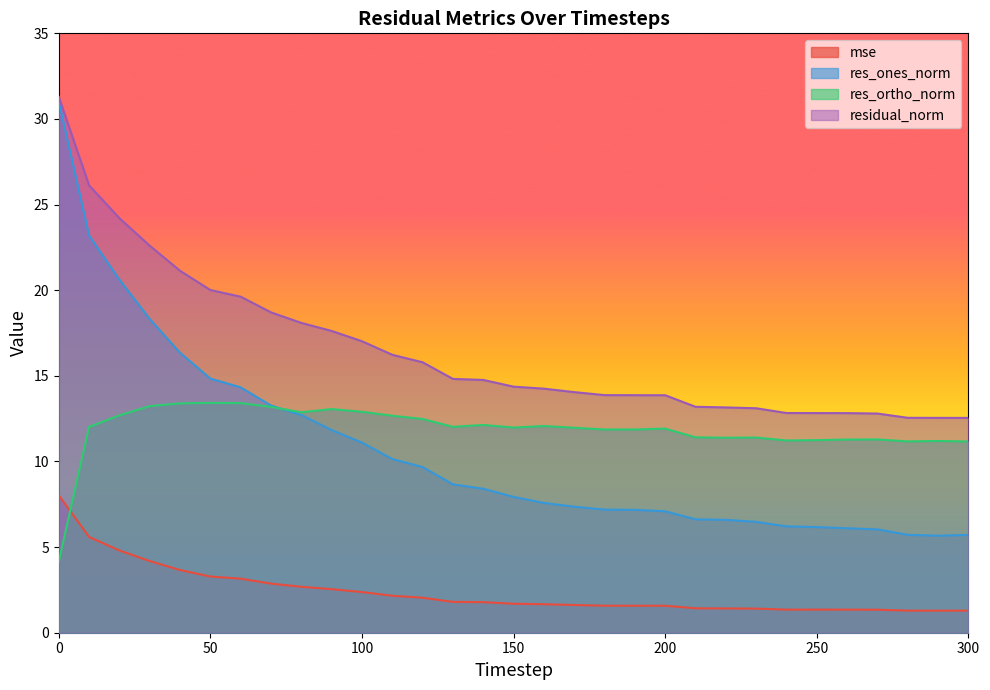

True or false: res_ortho_norm and residual_norm cross at least once.

False